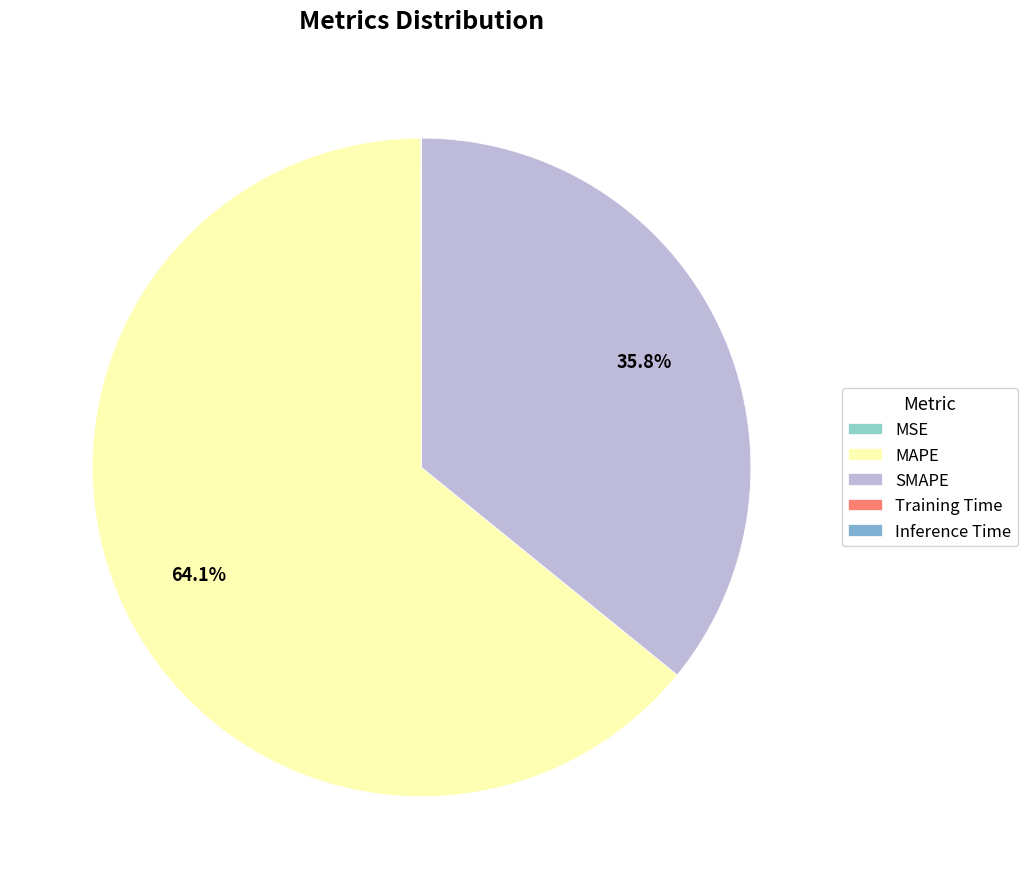

Which has a higher value, MAPE or Inference Time?

MAPE